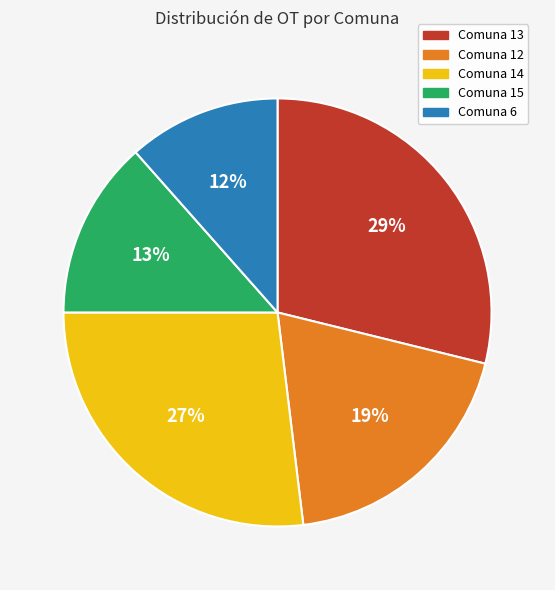

To the nearest percent, what is the difference between the largest and smallest slice percentages?

17%